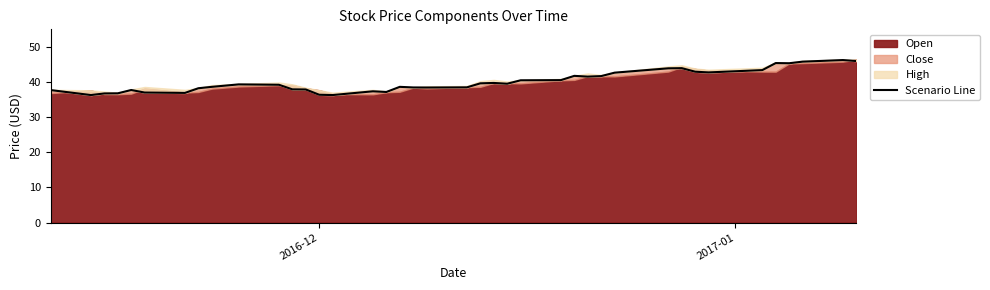

The chart shows a value of 62.0 at 19. True or false?

False